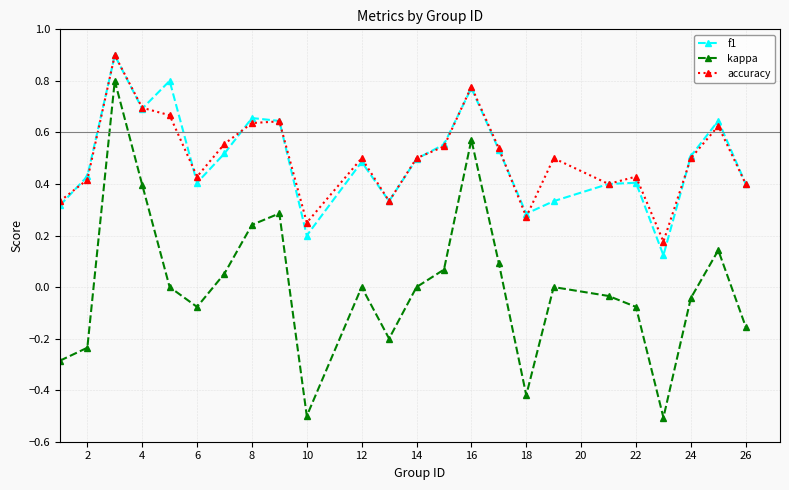

What is the minimum value shown in the chart?

-0.5